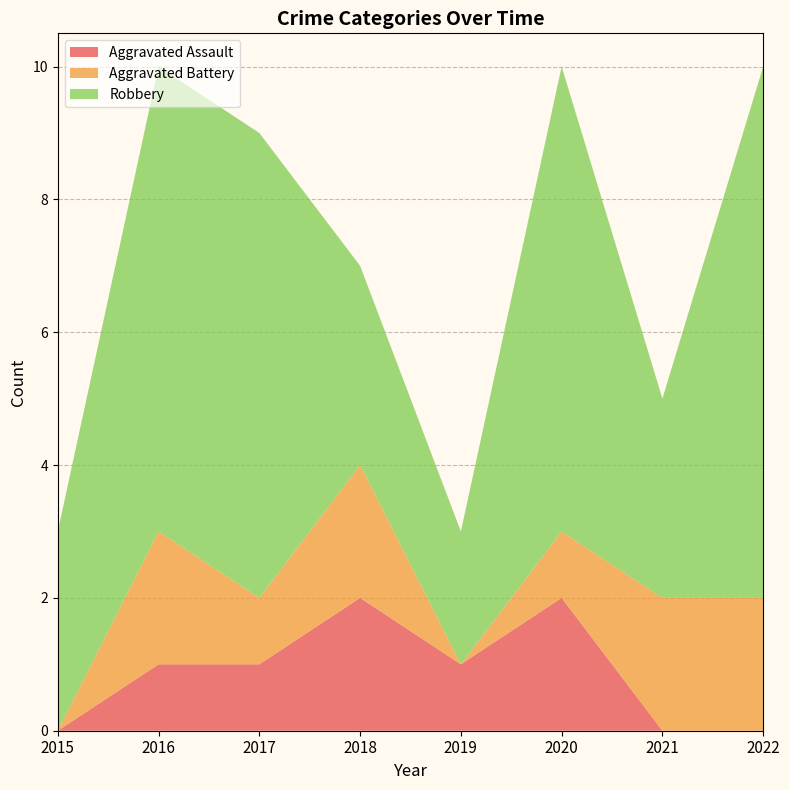

Read the Aggravated Assault value at 2017.

1